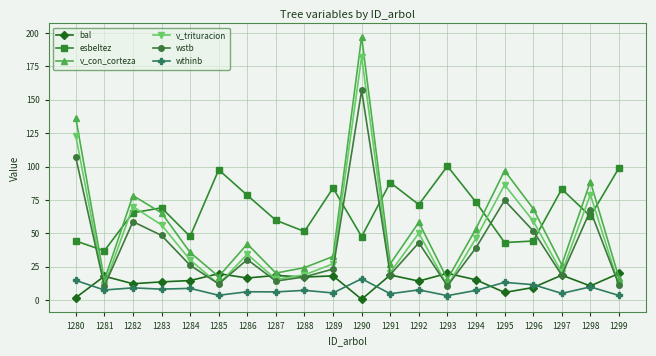

Which series has the widest spread of values?

v_con_corteza